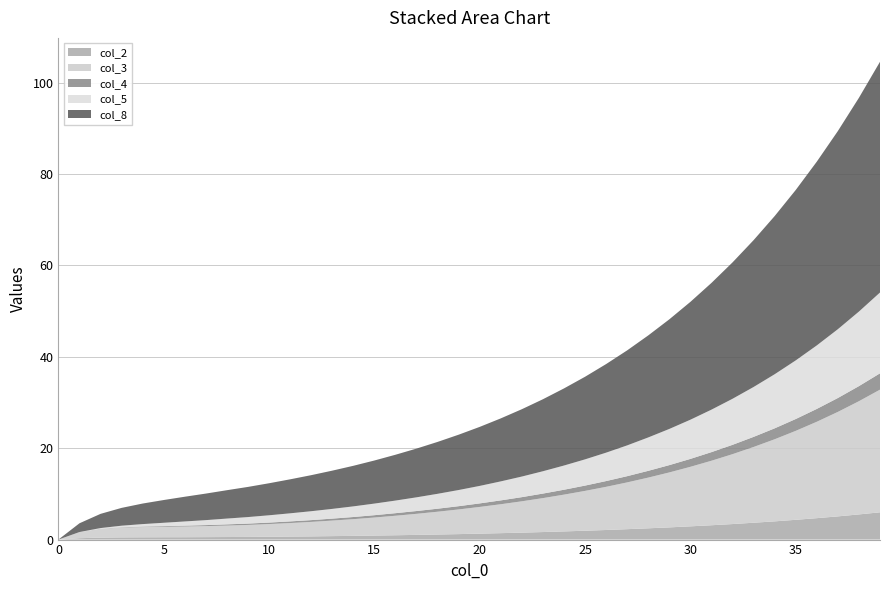

Reading left to right, extract all data points from this chart.

col_2: 0.0	0.3	0.4	0.5	0.5	0.5	0.5	0.5	0.6	0.6	0.6	0.7	0.7	0.8	0.8	0.9	0.9	1.0	1.1	1.2	1.3	1.4	1.5	1.6	1.8	1.9	2.1	2.3	2.5	2.7	2.9	3.1	3.4	3.7	4.0	4.3	4.7	5.1	5.5	6.0
col_3: 0.0	1.4	1.9	2.1	2.2	2.3	2.3	2.4	2.5	2.6	2.8	3.0	3.2	3.4	3.7	4.0	4.3	4.6	5.0	5.4	5.8	6.3	6.9	7.4	8.1	8.7	9.4	10.2	11.1	12.0	13.0	14.1	15.3	16.6	18.0	19.5	21.1	22.9	24.8	26.9
col_4: 0.0	0.0	0.0	0.1	0.1	0.1	0.2	0.2	0.3	0.3	0.3	0.4	0.4	0.4	0.5	0.5	0.6	0.6	0.7	0.7	0.8	0.8	0.9	1.0	1.1	1.2	1.3	1.4	1.5	1.6	1.7	1.9	2.0	2.2	2.4	2.6	2.8	3.0	3.3	3.6
col_5: 0.0	0.0	0.1	0.3	0.5	0.7	0.9	1.1	1.3	1.4	1.6	1.8	1.9	2.1	2.3	2.5	2.8	3.0	3.3	3.5	3.8	4.2	4.5	4.9	5.3	5.7	6.2	6.7	7.3	7.9	8.6	9.3	10.1	10.9	11.8	12.8	13.9	15.1	16.3	17.7
col_8: 0.0	1.9	3.1	3.9	4.5	5.0	5.4	5.8	6.2	6.6	7.0	7.4	7.9	8.4	8.9	9.4	10.0	10.7	11.4	12.1	12.9	13.8	14.7	15.8	16.9	18.1	19.4	20.8	22.3	24.0	25.8	27.7	29.9	32.1	34.6	37.3	40.2	43.4	46.8	50.5